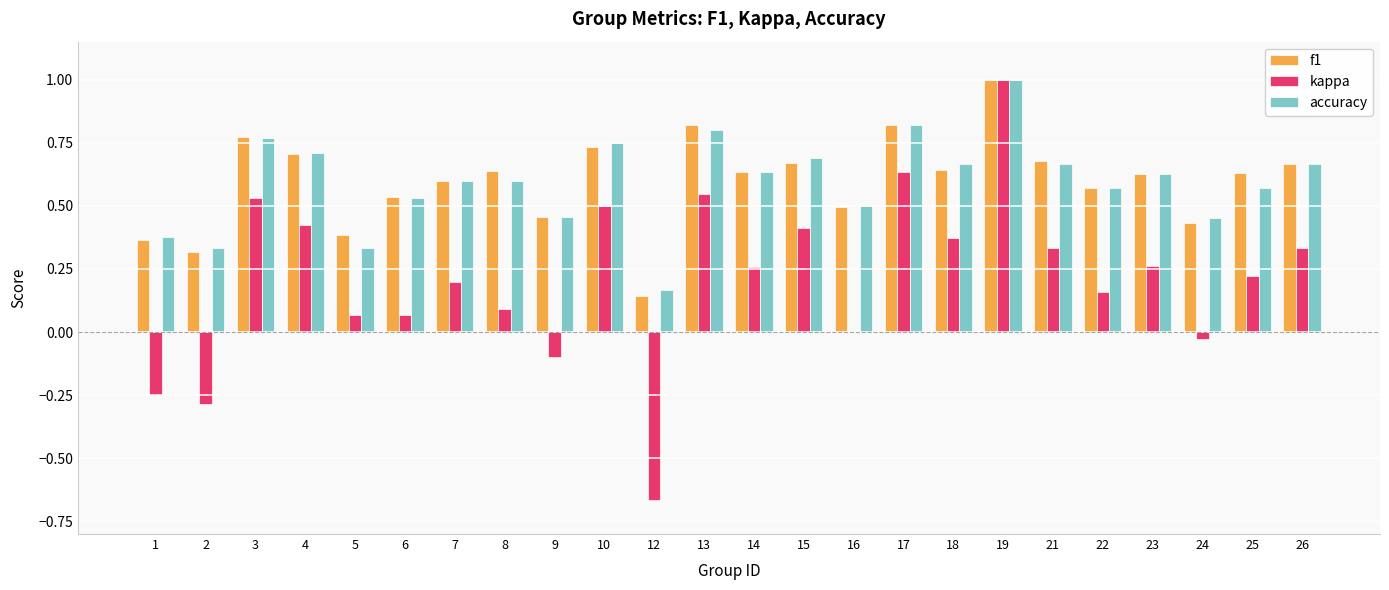

What is the sum of the f1 values at 5 and 3?

1.2